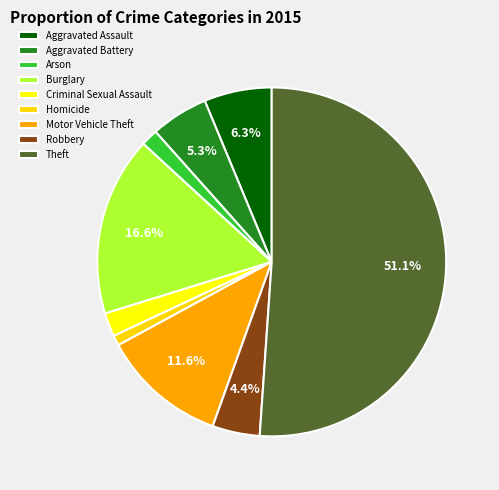

The Aggravated Battery slice represents 5% of the pie. True or false?

True